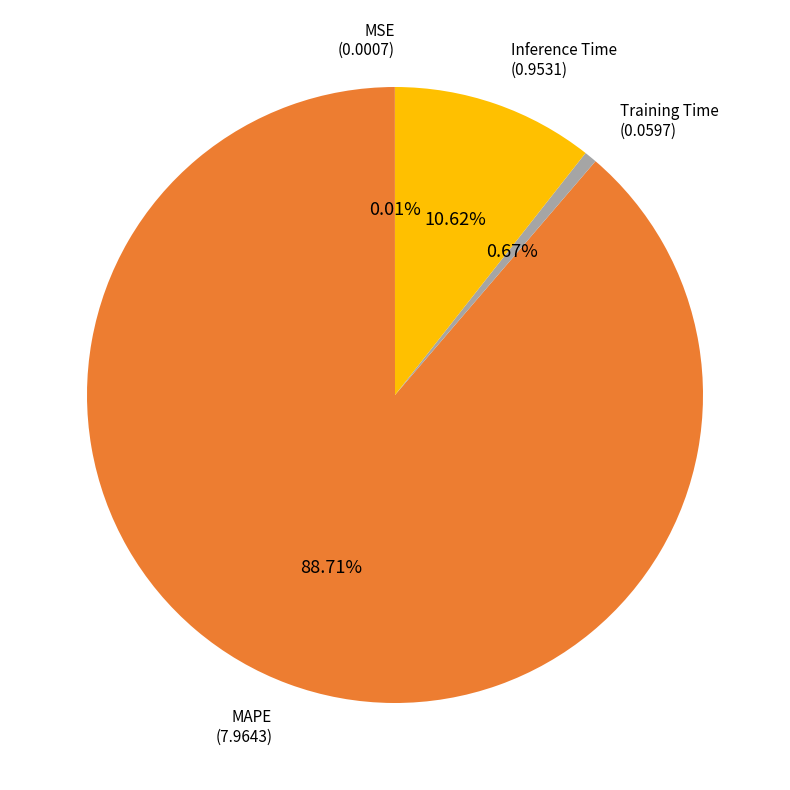

Which slice is the largest?

MAPE